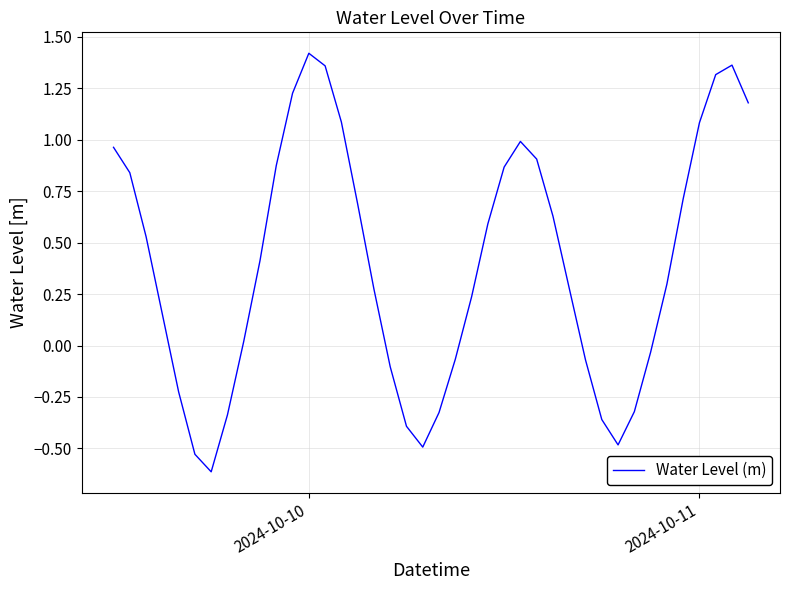

What is the difference between the maximum and minimum values?

2.0